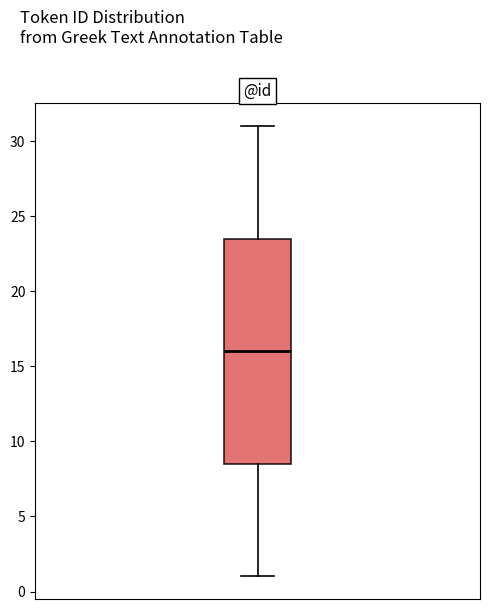

Transcribe this box plot: give where the median line is, the range the box spans, and where the two whiskers end, as read against the y-axis. The values are not printed on the chart, so give them approximately, as read against the axis.

median 16.0, box 8.5 to 23.5, whiskers 1.0 to 31.0